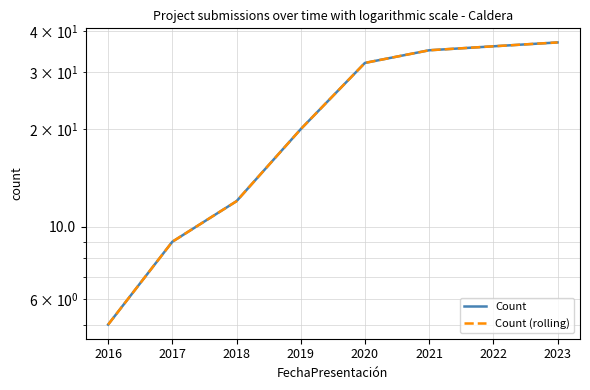

Which label corresponds to the smallest value in the chart?

2016